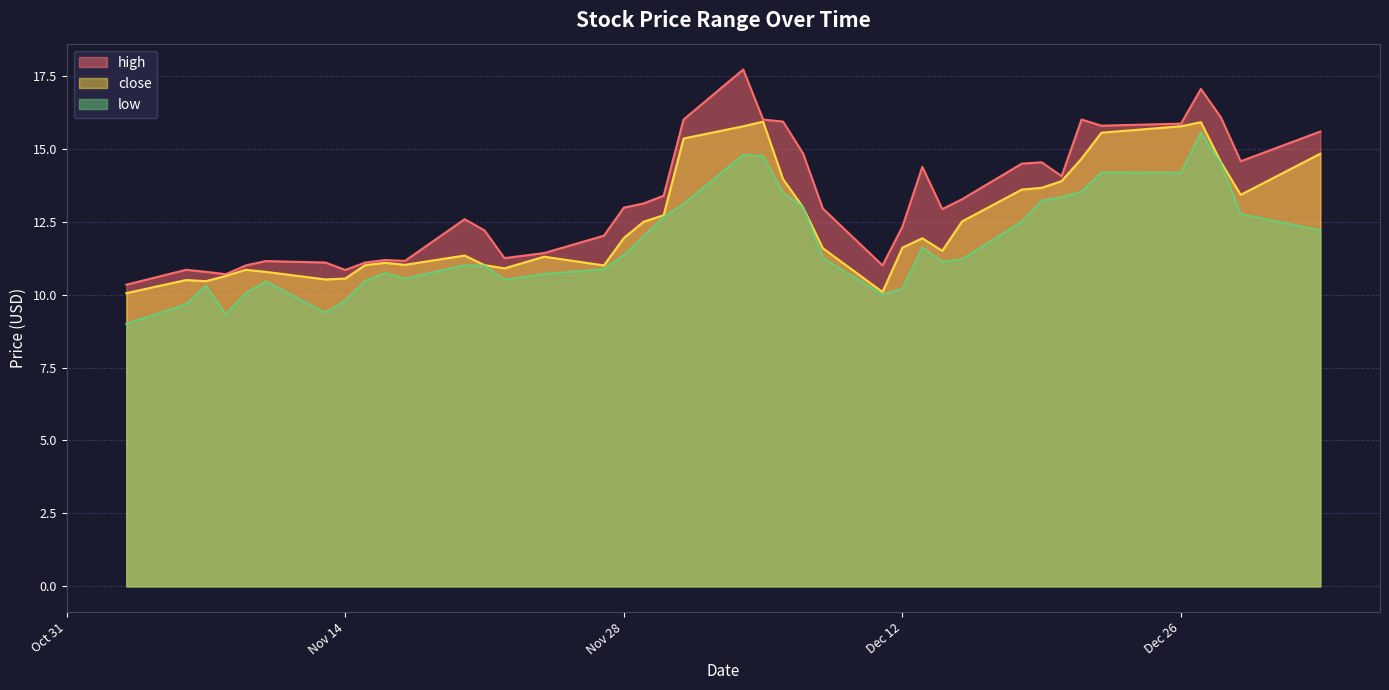

At how many categories does at least one series exceed 12?

26